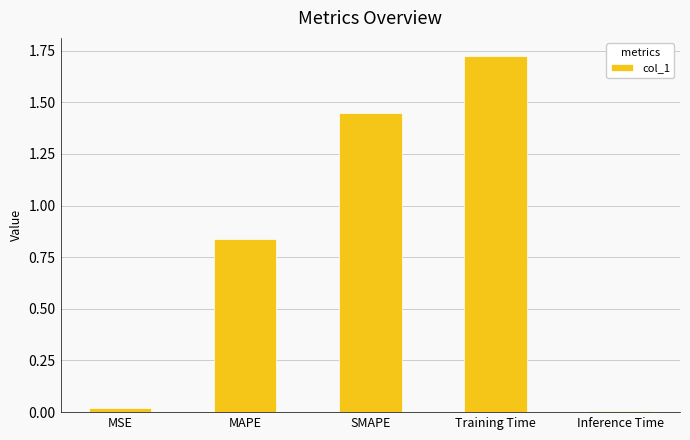

The chart shows a value of 2.7 at Training Time. True or false?

False